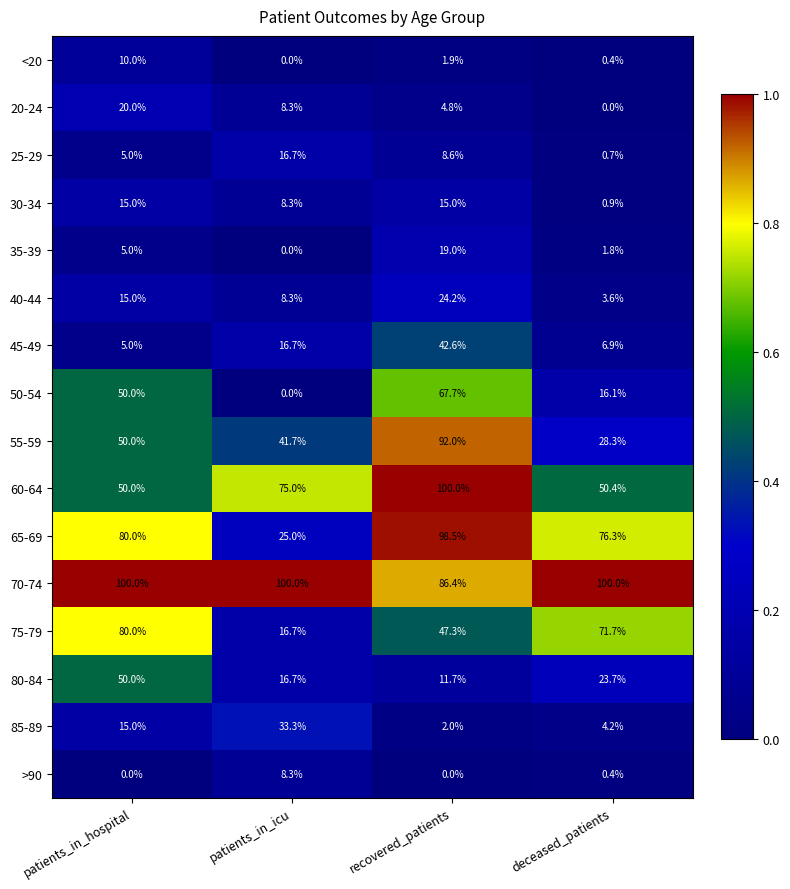

What is the difference between the 45-49 values at patients_in_hospital and recovered_patients?

37.6